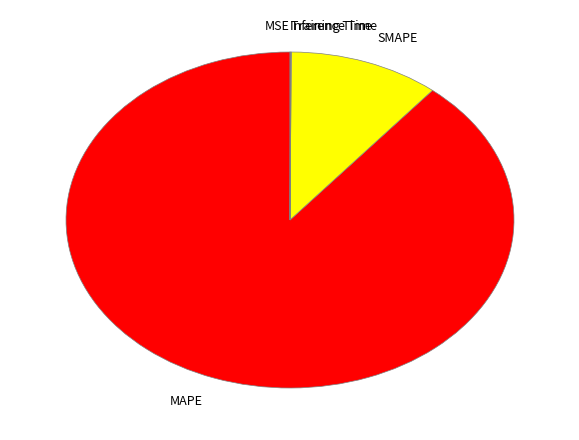

Is it true that SMAPE is 1% of the pie?

False